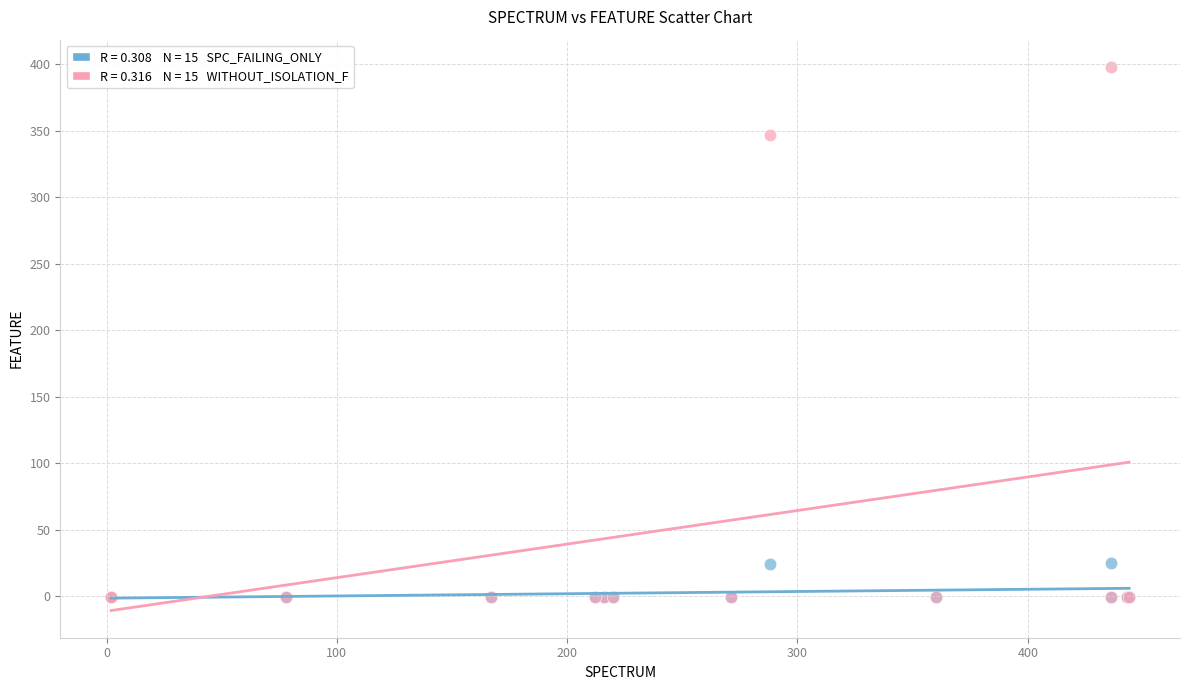

Across all series, what Y value is closest to 198?

347